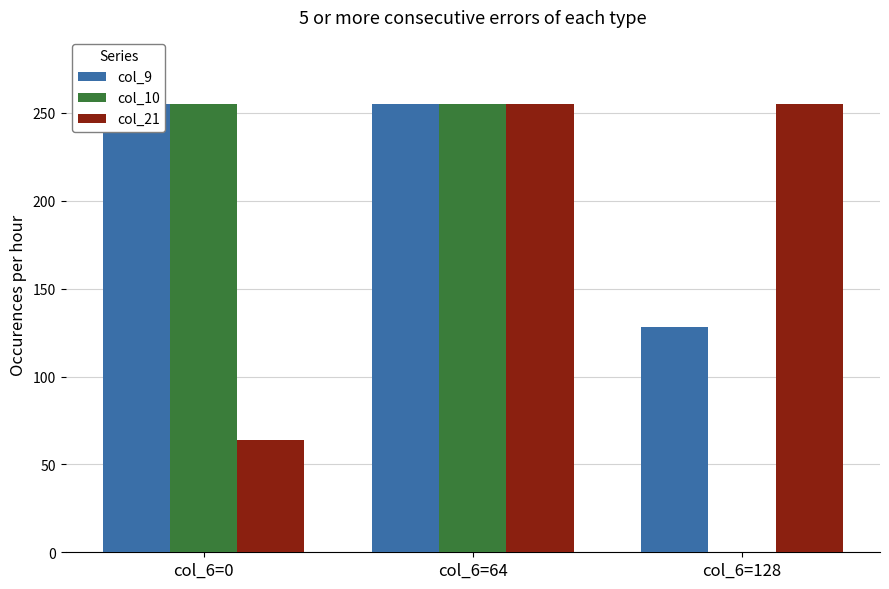

What is the average value of the col_10 series?

170